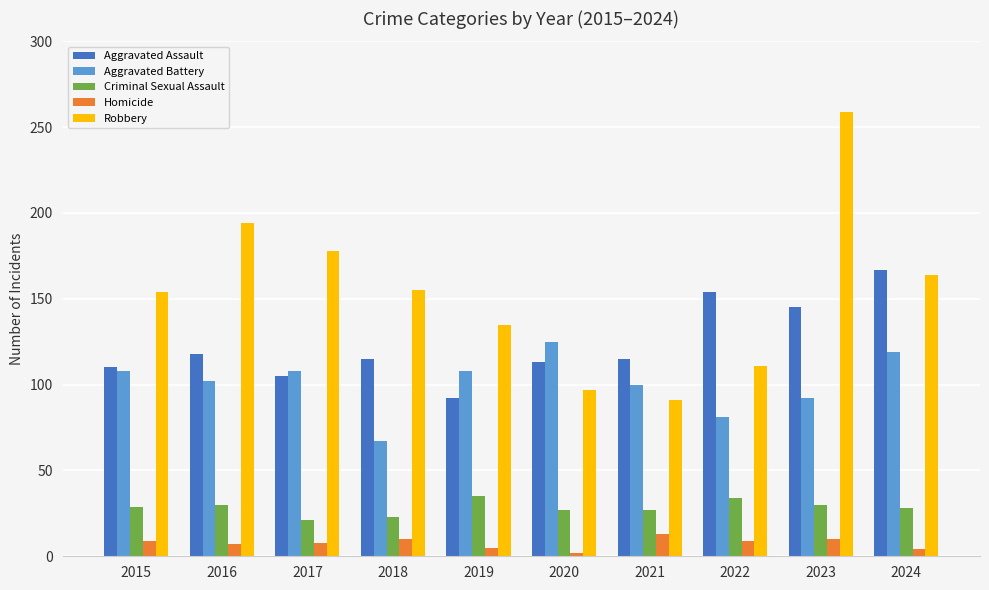

Rank the series by their maximum value, from highest to lowest.

Robbery, Aggravated Assault, Aggravated Battery, Criminal Sexual Assault, Homicide